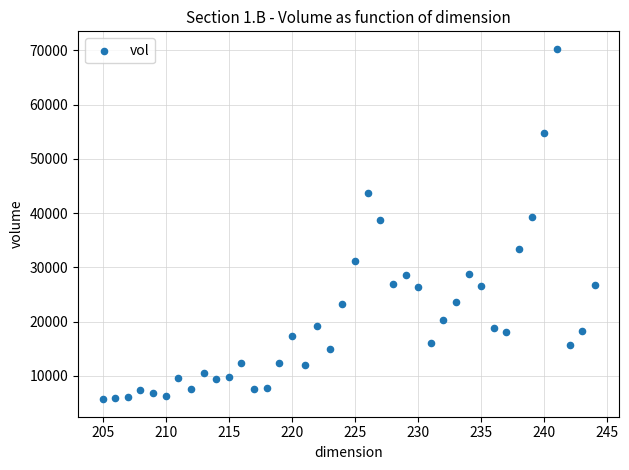

What is the range of Y values (max minus min)?

64551.3